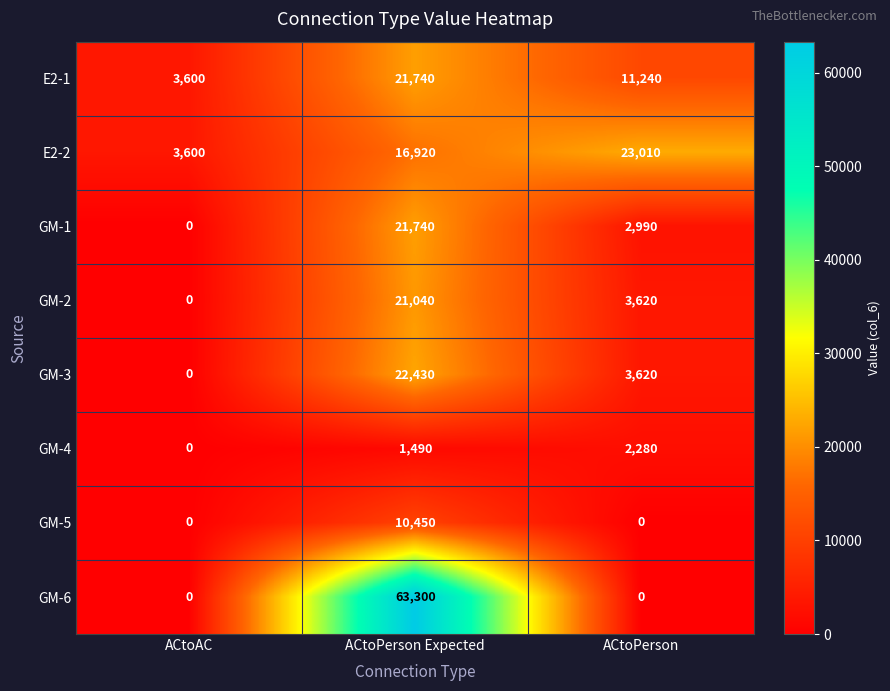

Count the number of categories in the chart.

3